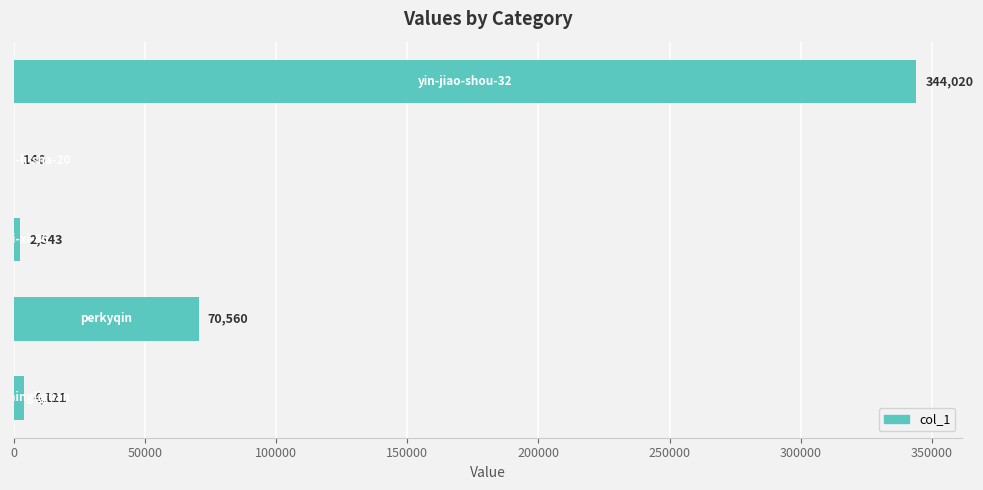

What is the sum of all values?

421390